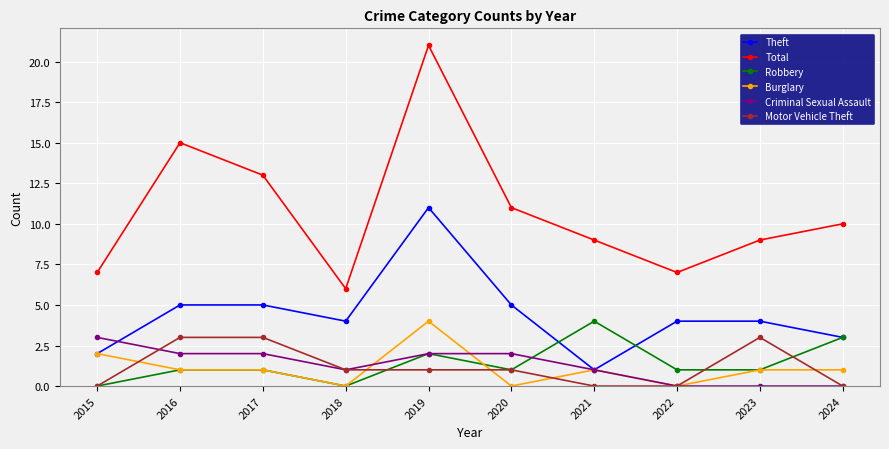

True or false: Theft has a value of 2 at 2015.

True